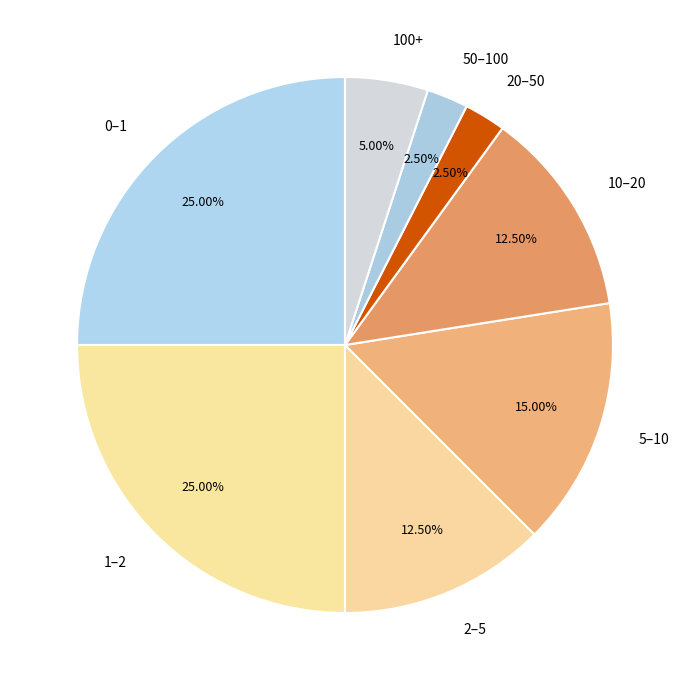

To the nearest percent, what is the average slice percentage?

12%